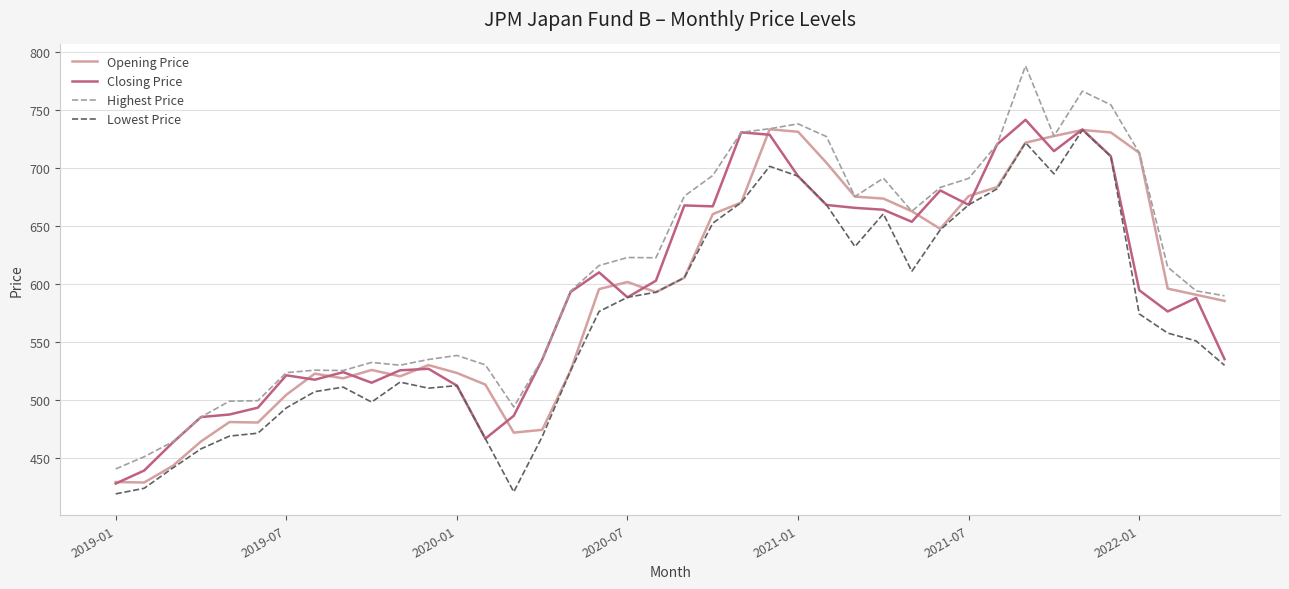

What is the highest value of the Highest Price series?

788.4